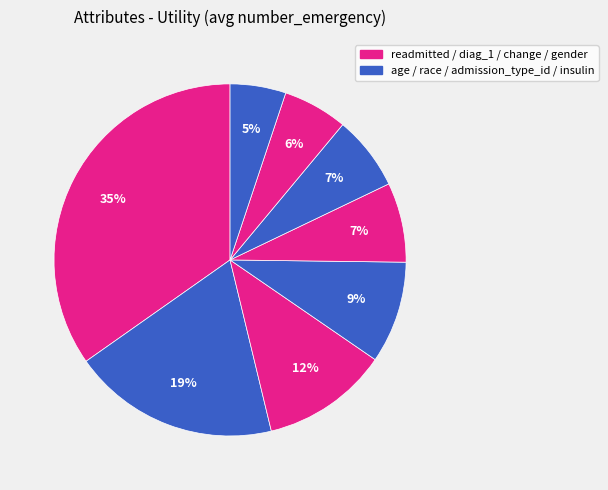

How many segments does this pie chart have?

8